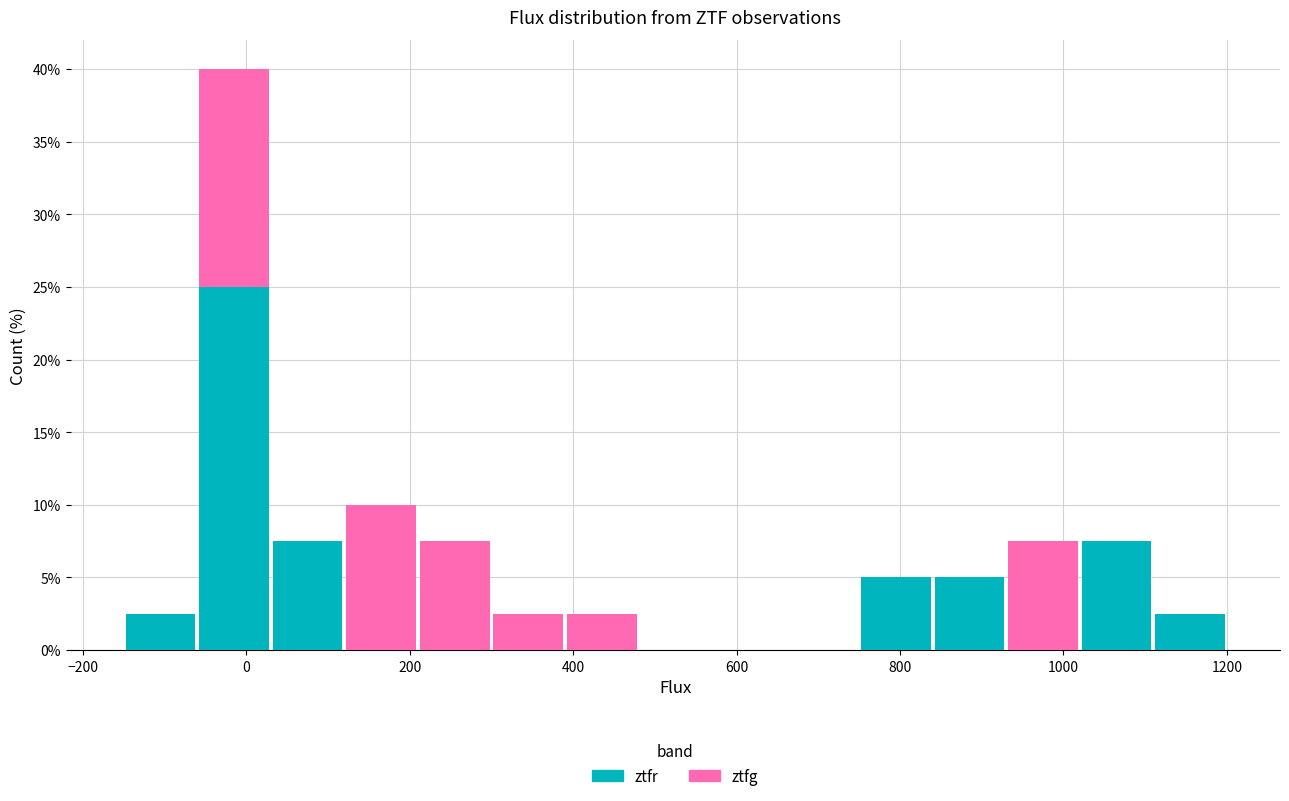

Reading left to right, transcribe this chart: for each stacked bar, give the range it covers on the x-axis and its total height. Neither the bar edges nor the heights are printed on the chart, so give them approximately, as read against the axes.

-150 to -60: 2.5
-60 to 30: 40.0
30 to 120: 7.5
120 to 210: 10.0
210 to 300: 7.5
300 to 390: 2.5
390 to 480: 2.5
480 to 570: 0
570 to 660: 0
660 to 750: 0
750 to 840: 5.0
840 to 930: 5.0
930 to 1020: 7.5
1020 to 1110: 7.5
1110 to 1200: 2.5